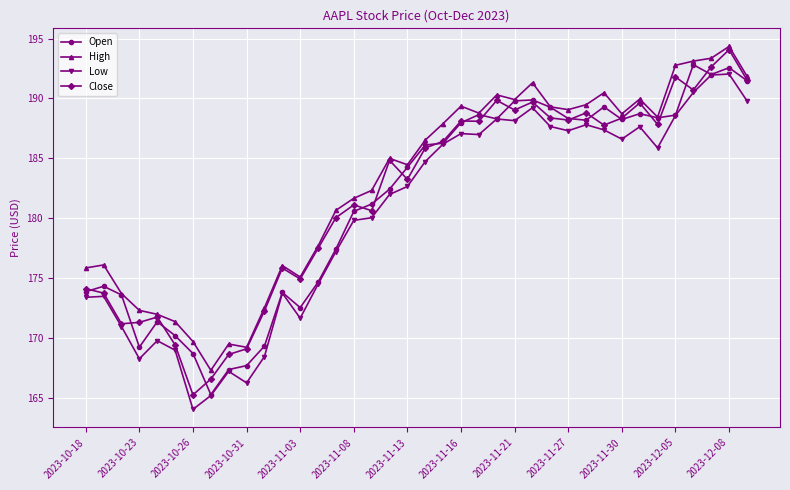

How many lines are shown in the chart?

4